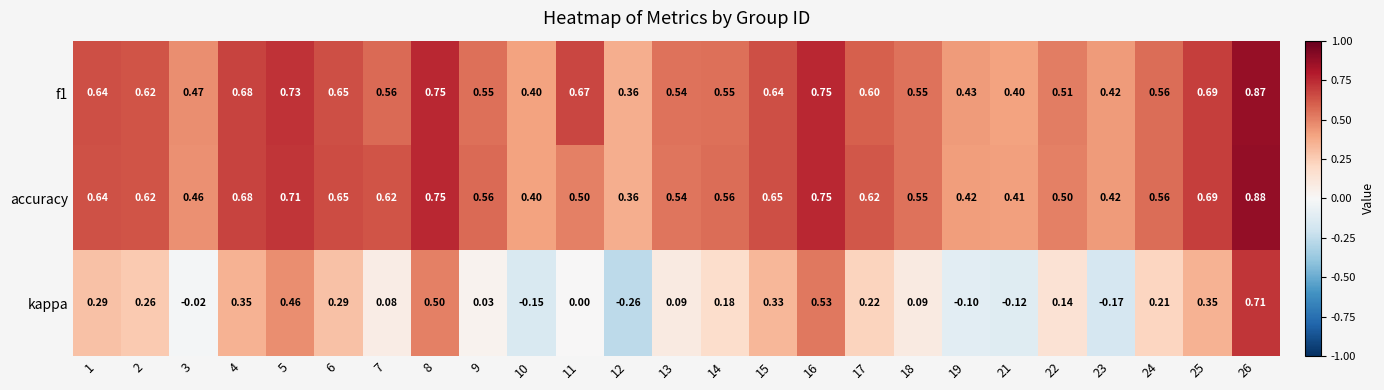

Which series has the largest range (max minus min)?

kappa